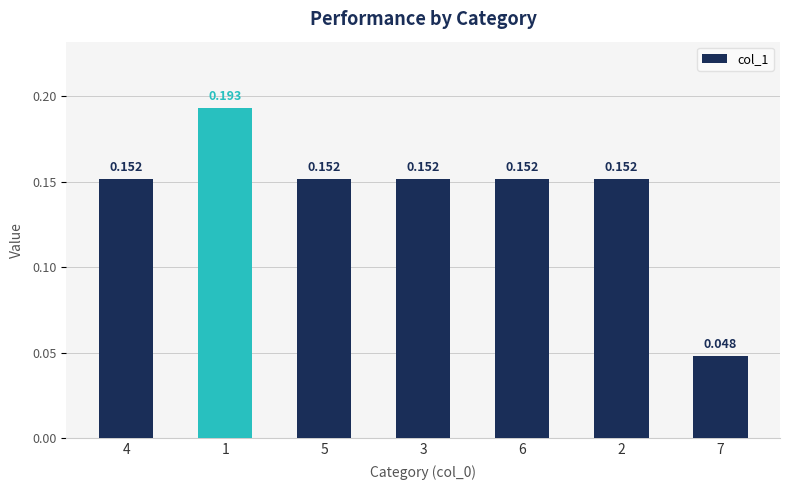

Count the values in the range 0 to 1.

7